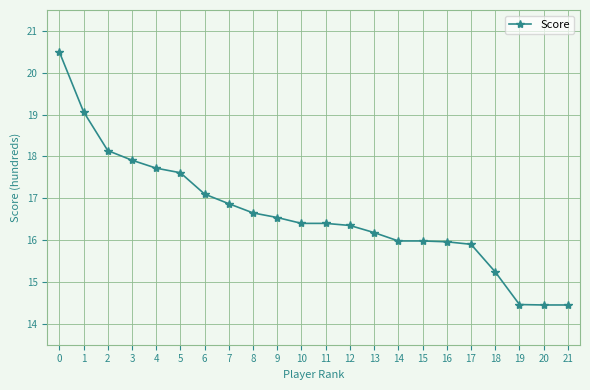

Is this an area chart (filled region under the line)?

No